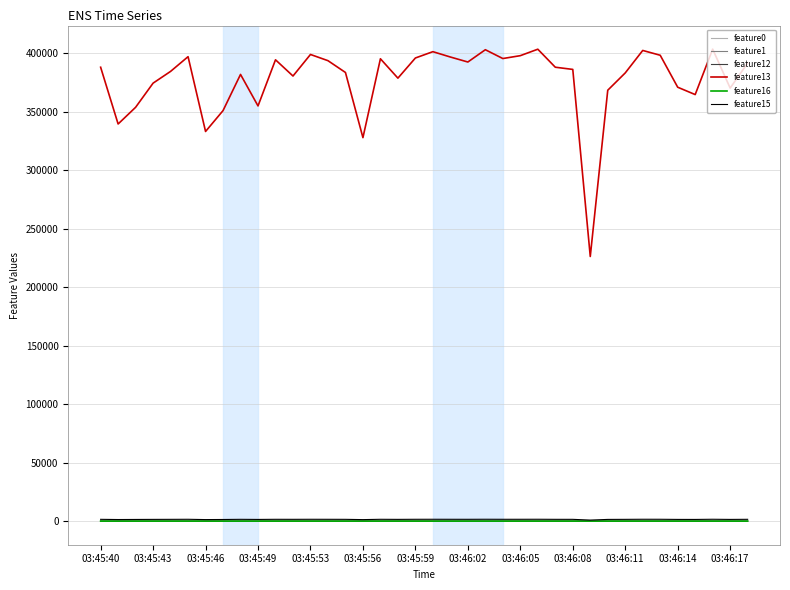

What is the minimum value for feature13?

226130.0